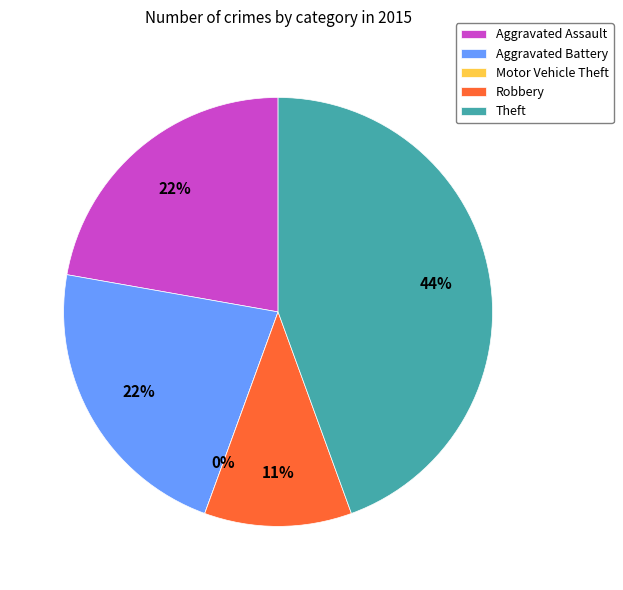

Rank the categories by value from highest to lowest.

Theft, Aggravated Assault, Aggravated Battery, Robbery, Motor Vehicle Theft